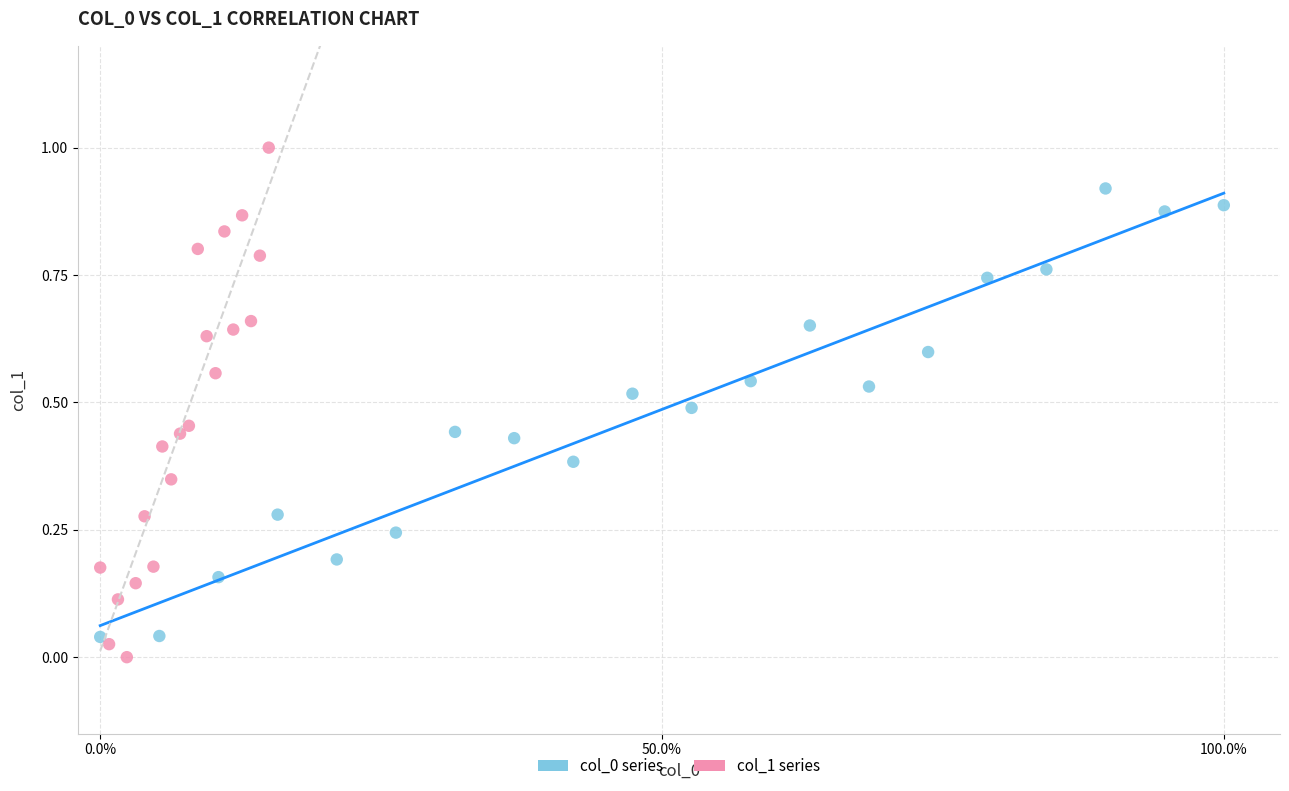

Which series has the widest spread of Y values?

col_1 series